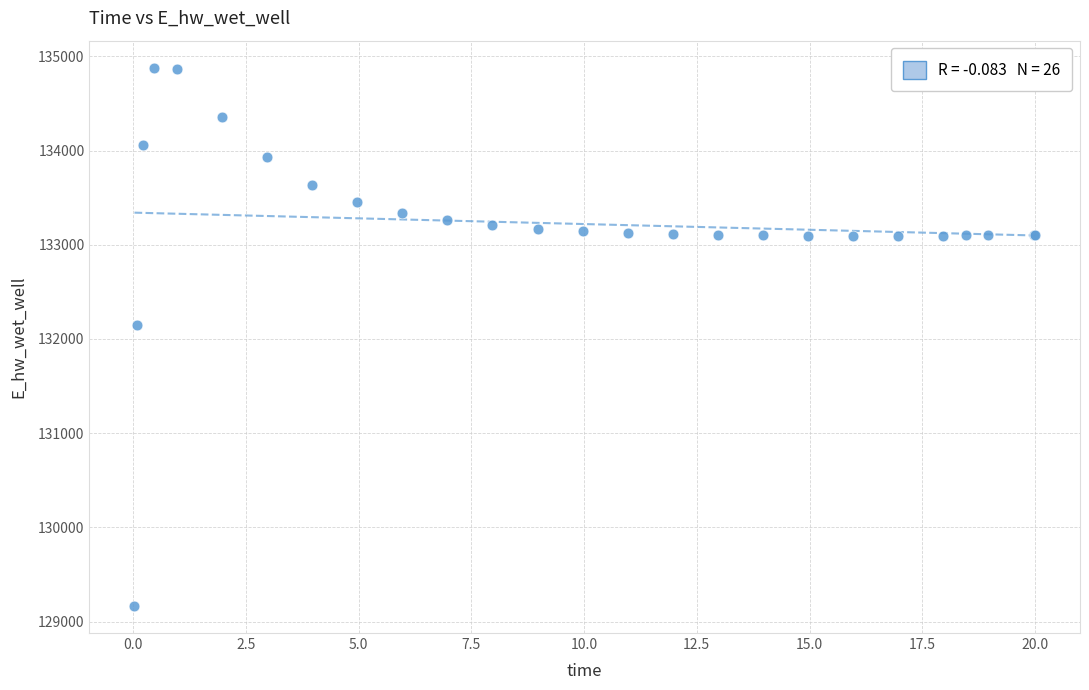

What Y value in the scatter plot is closest to 132022?

132146.8